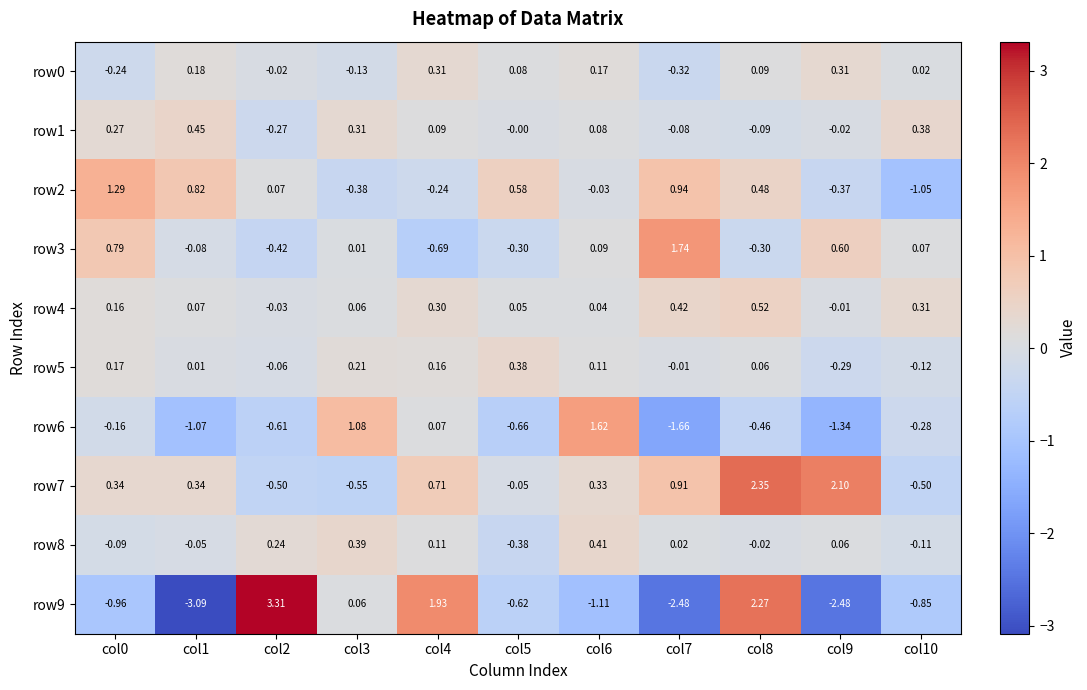

Is the value of row8 at col4 greater than the value of row9 at col10?

Yes